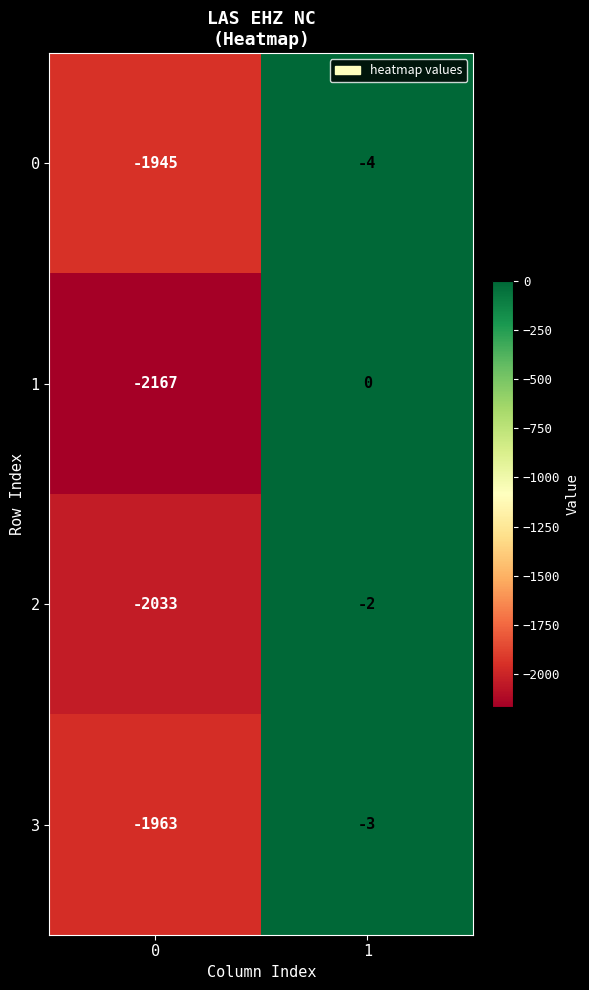

What is the highest value of the 0 series?

-4